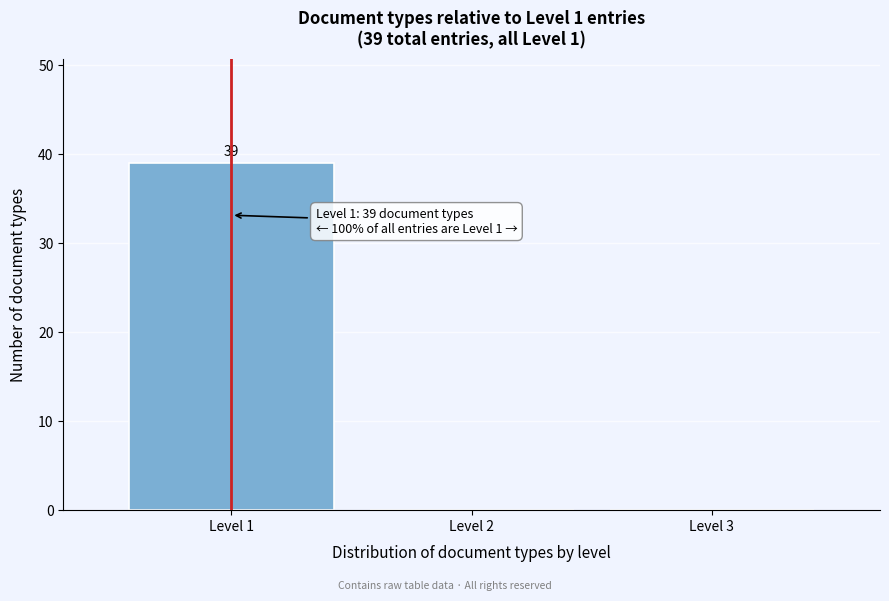

Which range on the x-axis has the tallest bar?

0.5 to 1.5